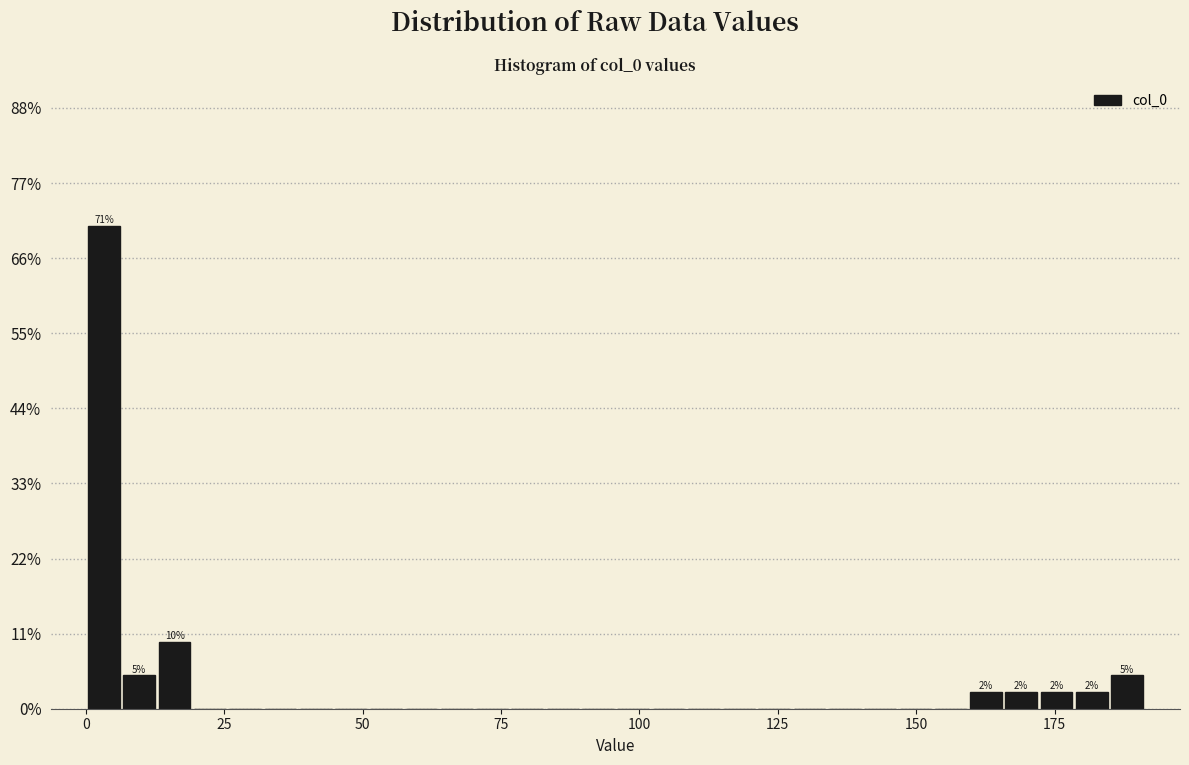

Read against the x-axis, roughly where is the centre of the tallest bar?

5